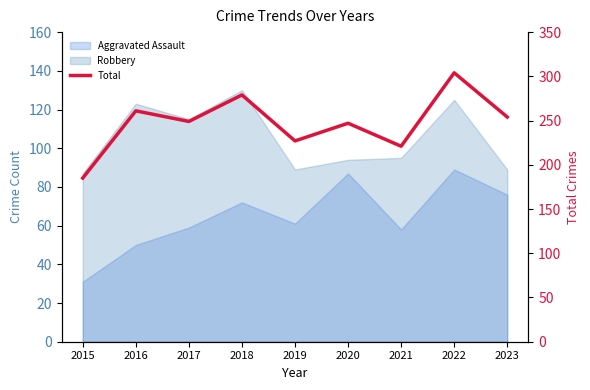

What is the difference between the maximum and minimum values?

119